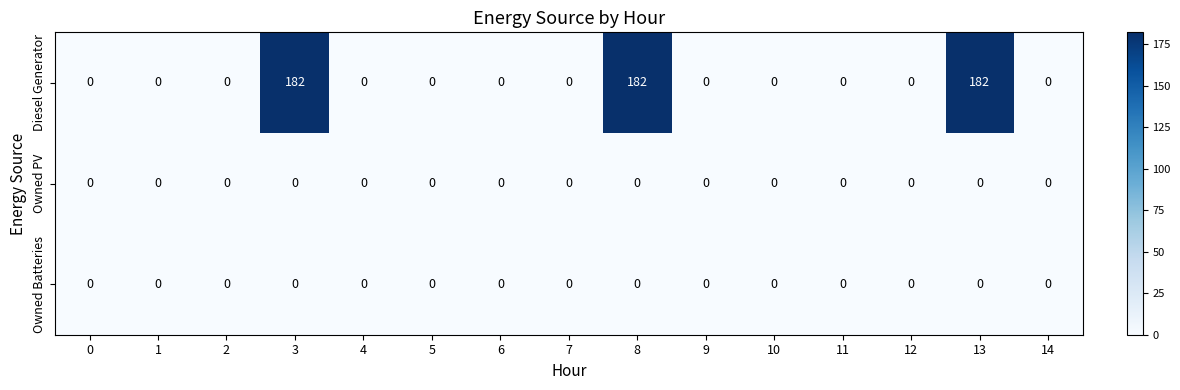

Which series has the widest spread of values?

Diesel Generator